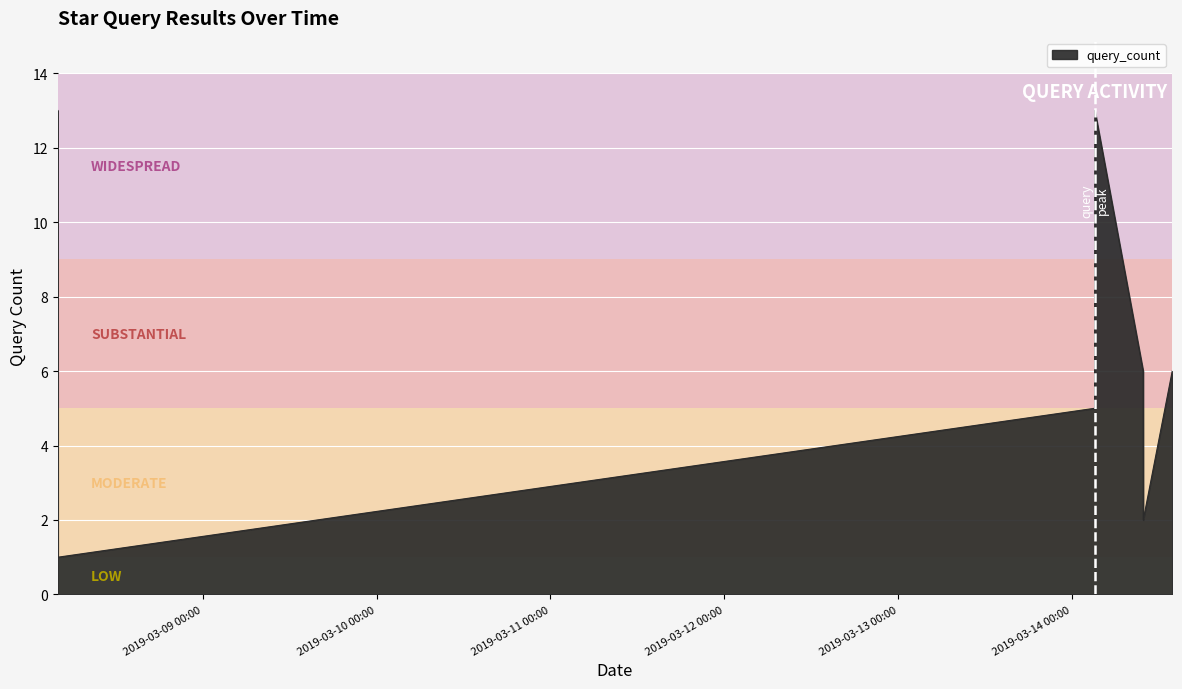

How many series are shown in this chart?

1